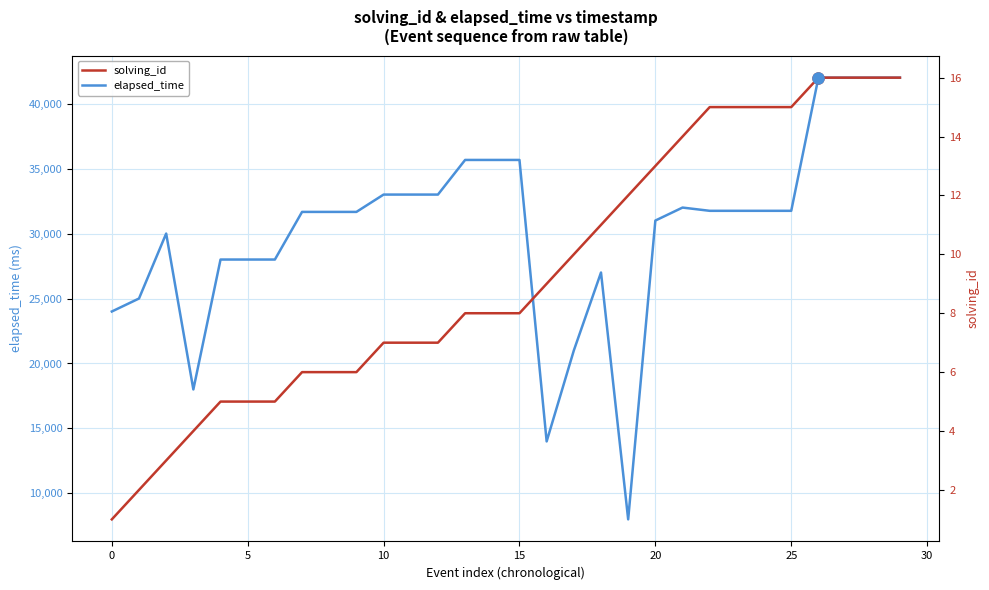

How many interior local peaks does the elapsed_time series have?

3